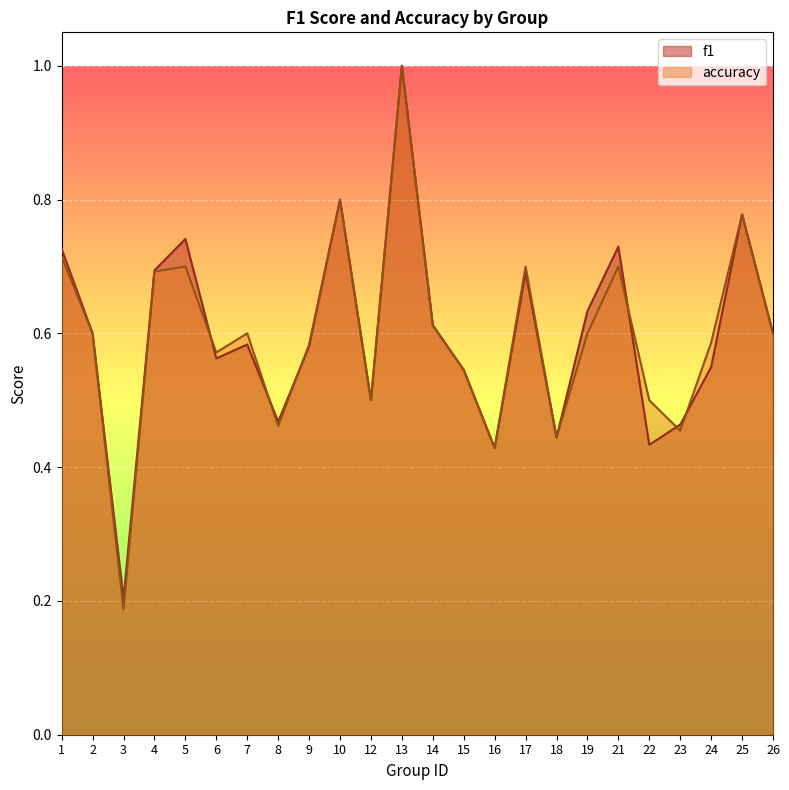

What are all the series names shown in the legend?

f1, accuracy